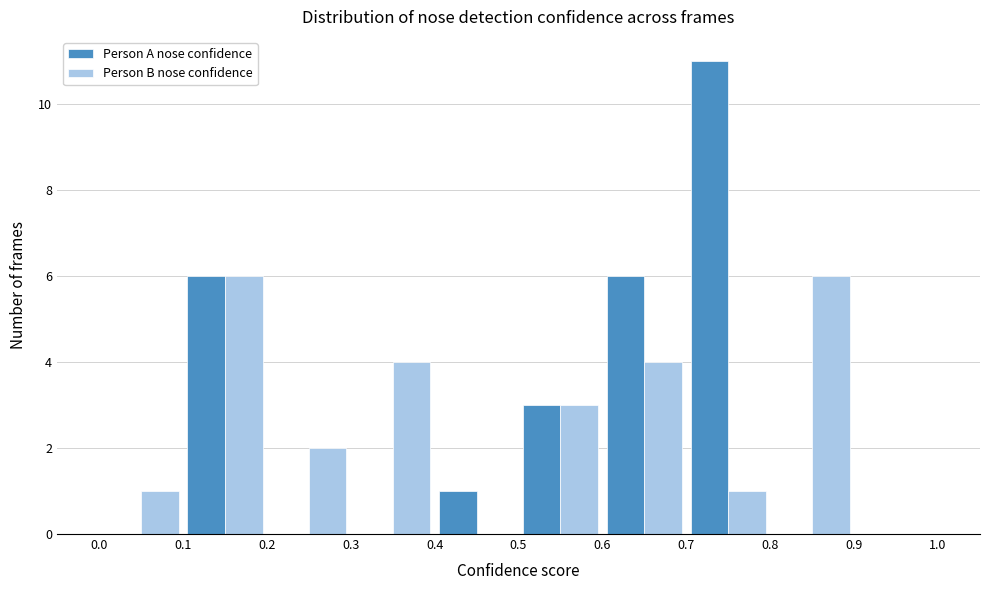

Reading left to right, transcribe this chart: for each range on the x-axis, give the height of each series' bar. The values are not printed on the chart, so give them approximately, as read against the axis.

0.0 to 0.1: Person A nose confidence=0	Person B nose confidence=1
0.1 to 0.2: Person A nose confidence=6	Person B nose confidence=6
0.2 to 0.3: Person A nose confidence=0	Person B nose confidence=2
0.3 to 0.4: Person A nose confidence=0	Person B nose confidence=4
0.4 to 0.5: Person A nose confidence=1	Person B nose confidence=0
0.5 to 0.6: Person A nose confidence=3	Person B nose confidence=3
0.6 to 0.7: Person A nose confidence=6	Person B nose confidence=4
0.7 to 0.8: Person A nose confidence=11	Person B nose confidence=1
0.8 to 0.9: Person A nose confidence=0	Person B nose confidence=6
0.9 to 1.0: Person A nose confidence=0	Person B nose confidence=0